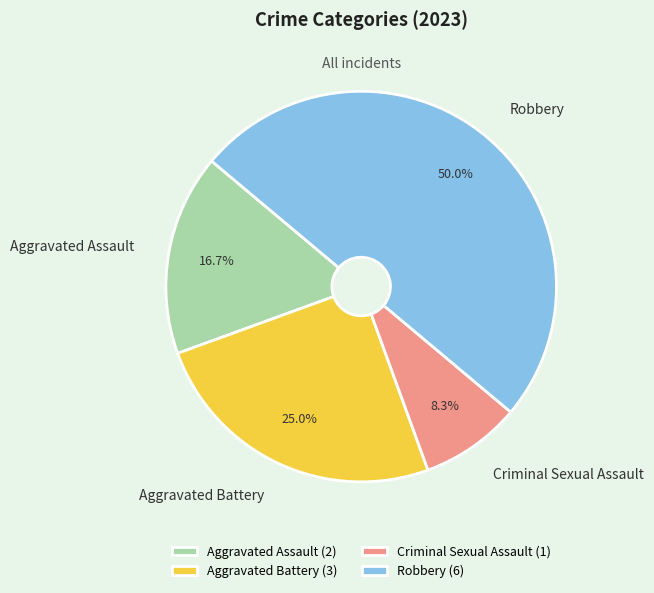

Do Criminal Sexual Assault and Robbery together represent more than half of the pie?

Yes